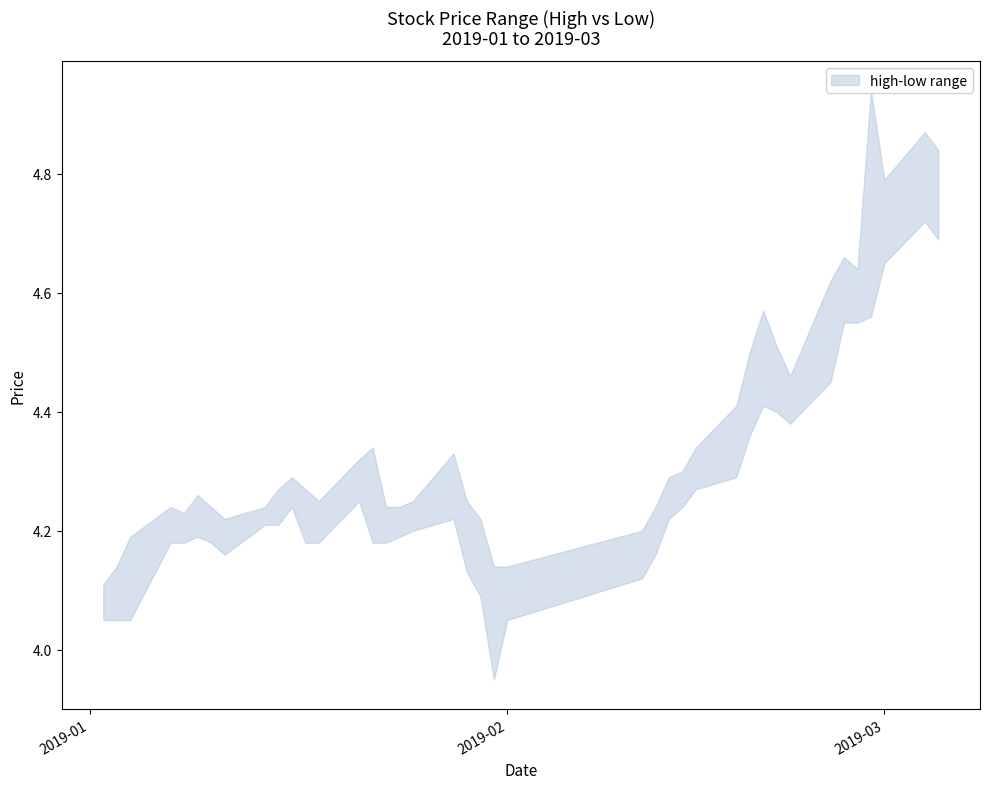

How many data points in low are above 4?

39